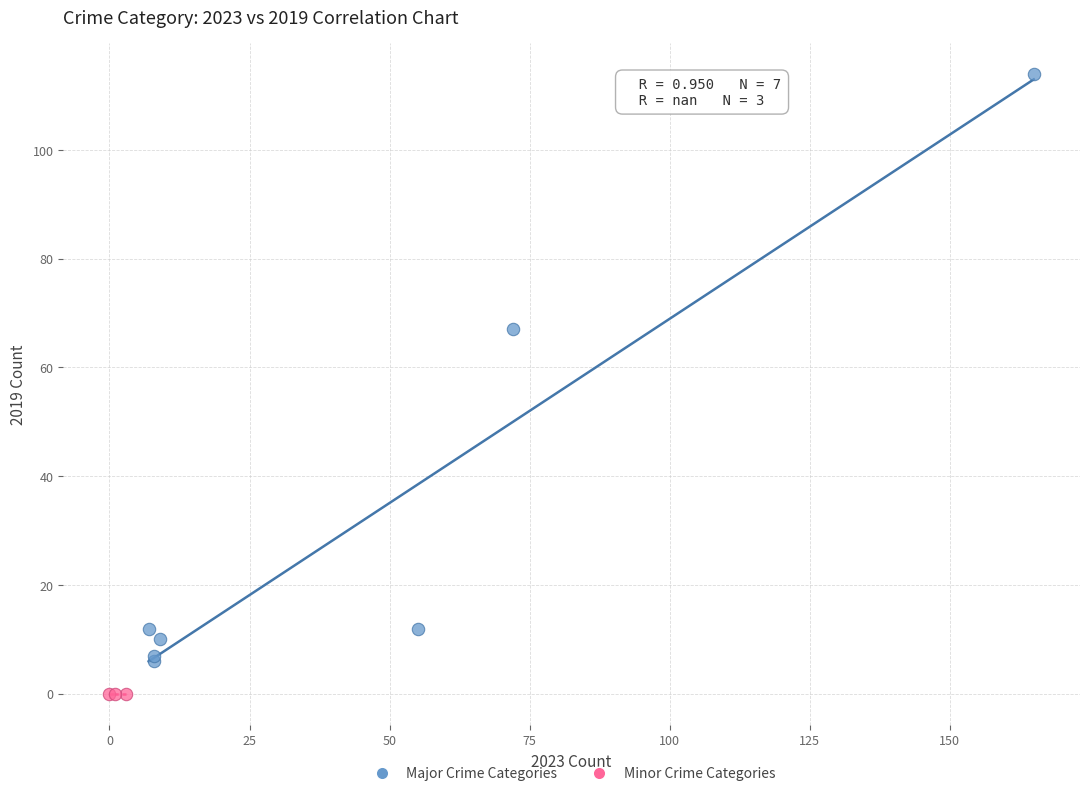

Which series reaches the minimum Y coordinate?

Minor Crime Categories